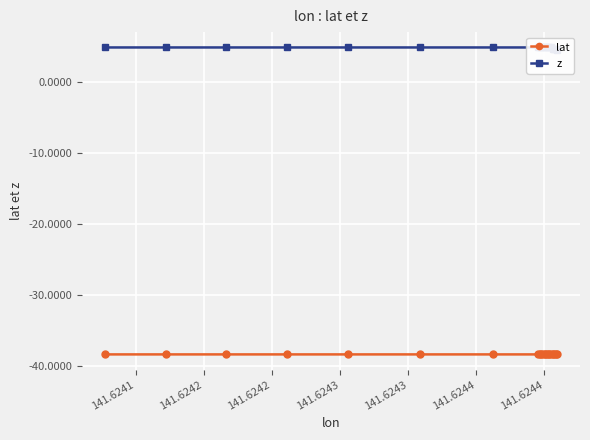

At how many categories does at least one series exceed 2?

20